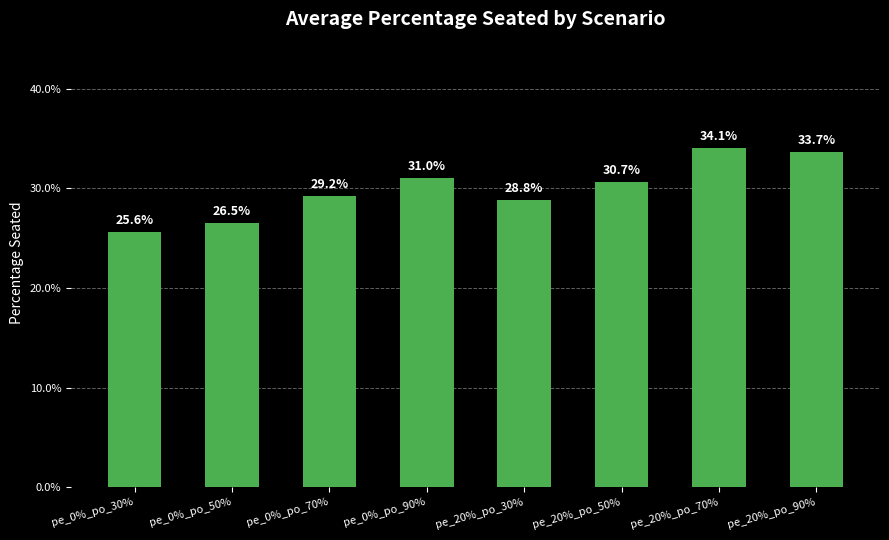

At which category does the chart reach its minimum across all series?

pe_0%_po_30%